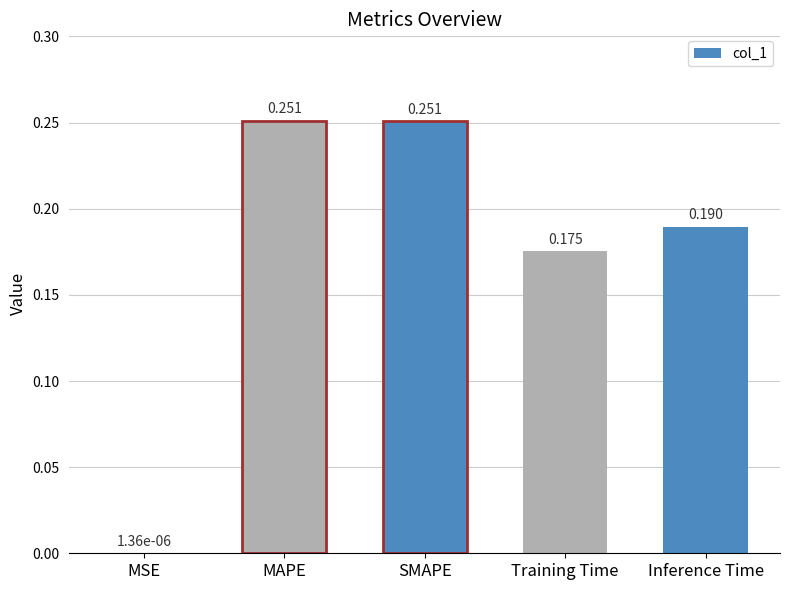

Between Training Time and SMAPE, which is larger?

SMAPE